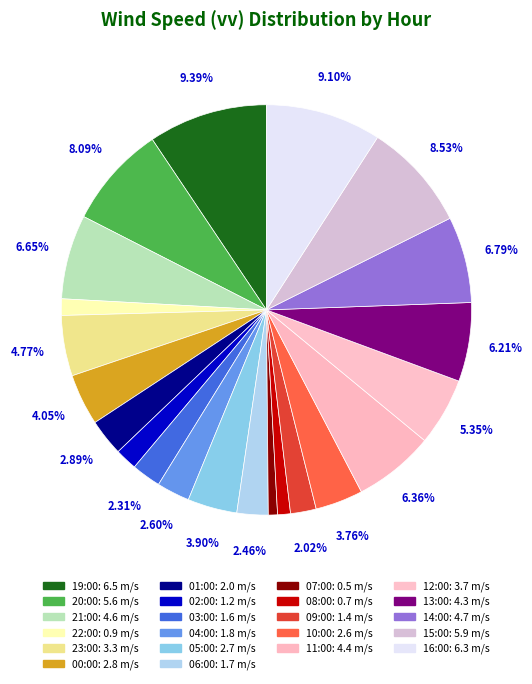

What is the change in value from 04:00 to 07:00?

-1.3